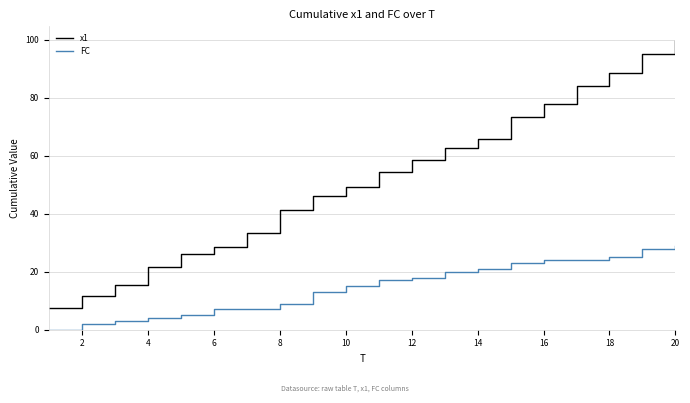

What are all the series names shown in the legend?

x1, FC